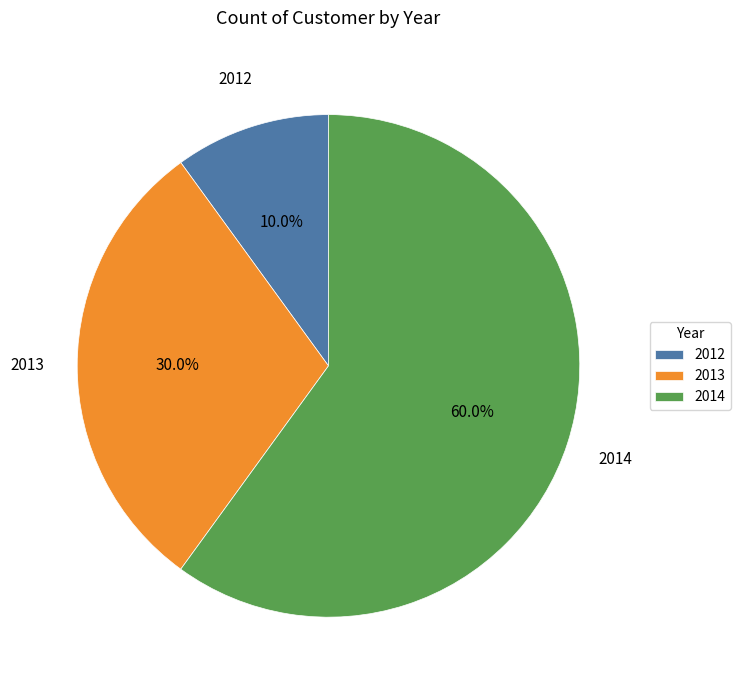

Does 2012 account for over 50% of the chart?

No